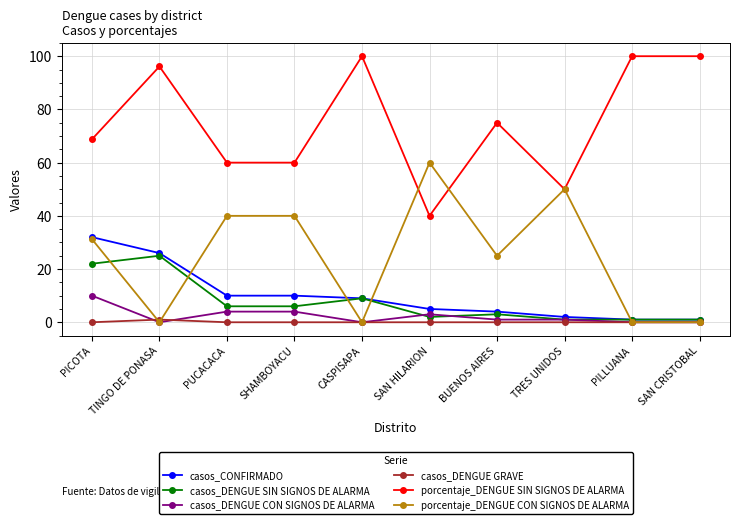

True or false: porcentaje_DENGUE SIN SIGNOS DE ALARMA and casos_DENGUE CON SIGNOS DE ALARMA cross at least once.

False